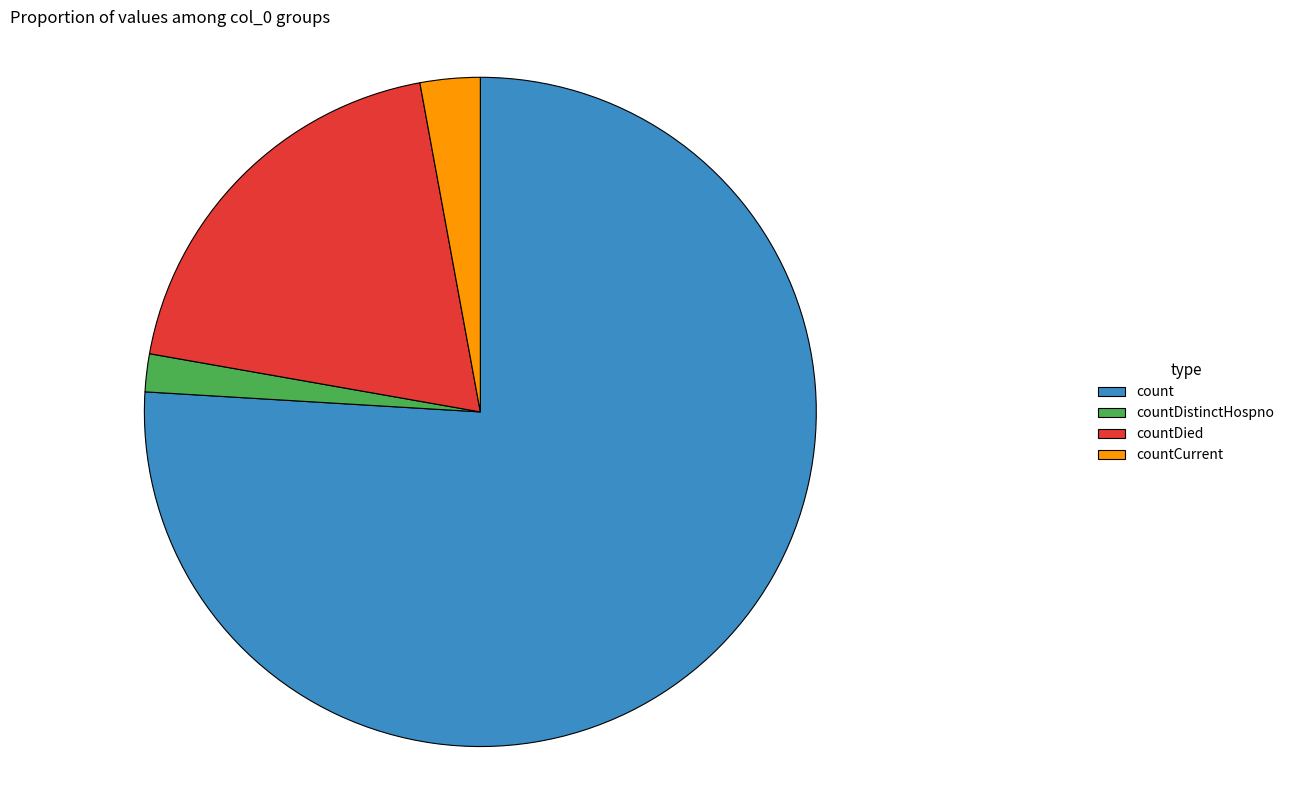

Rank the categories by value from highest to lowest.

count, countDied, countCurrent, countDistinctHospno